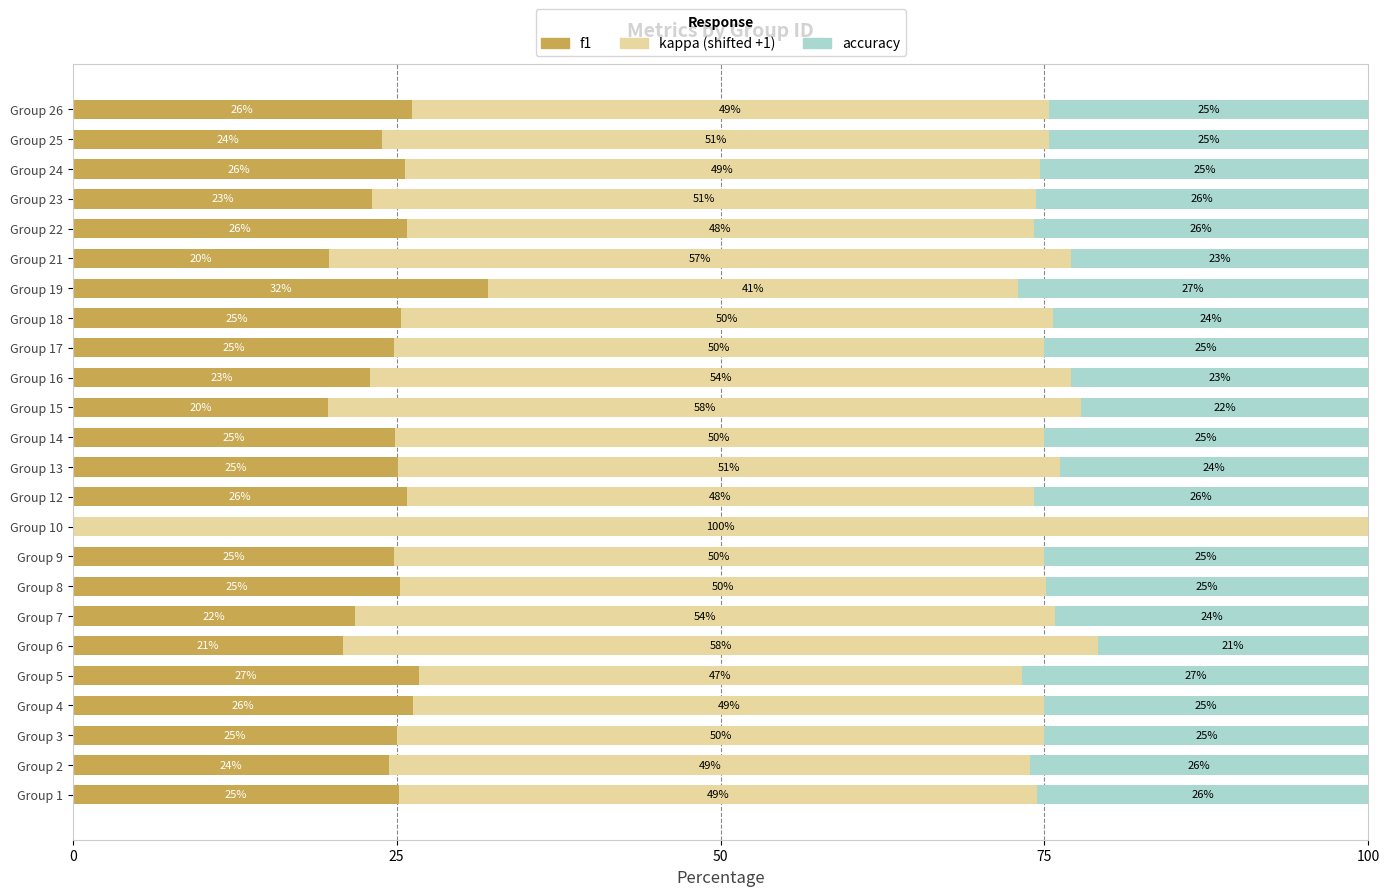

What is the total value across all series at Group 21?

100.0